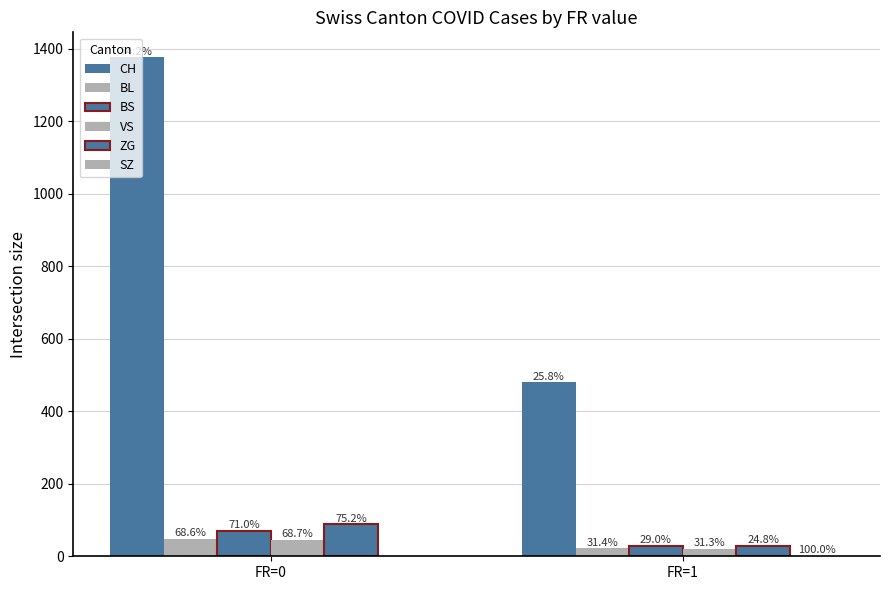

Which series has the widest spread of values?

CH